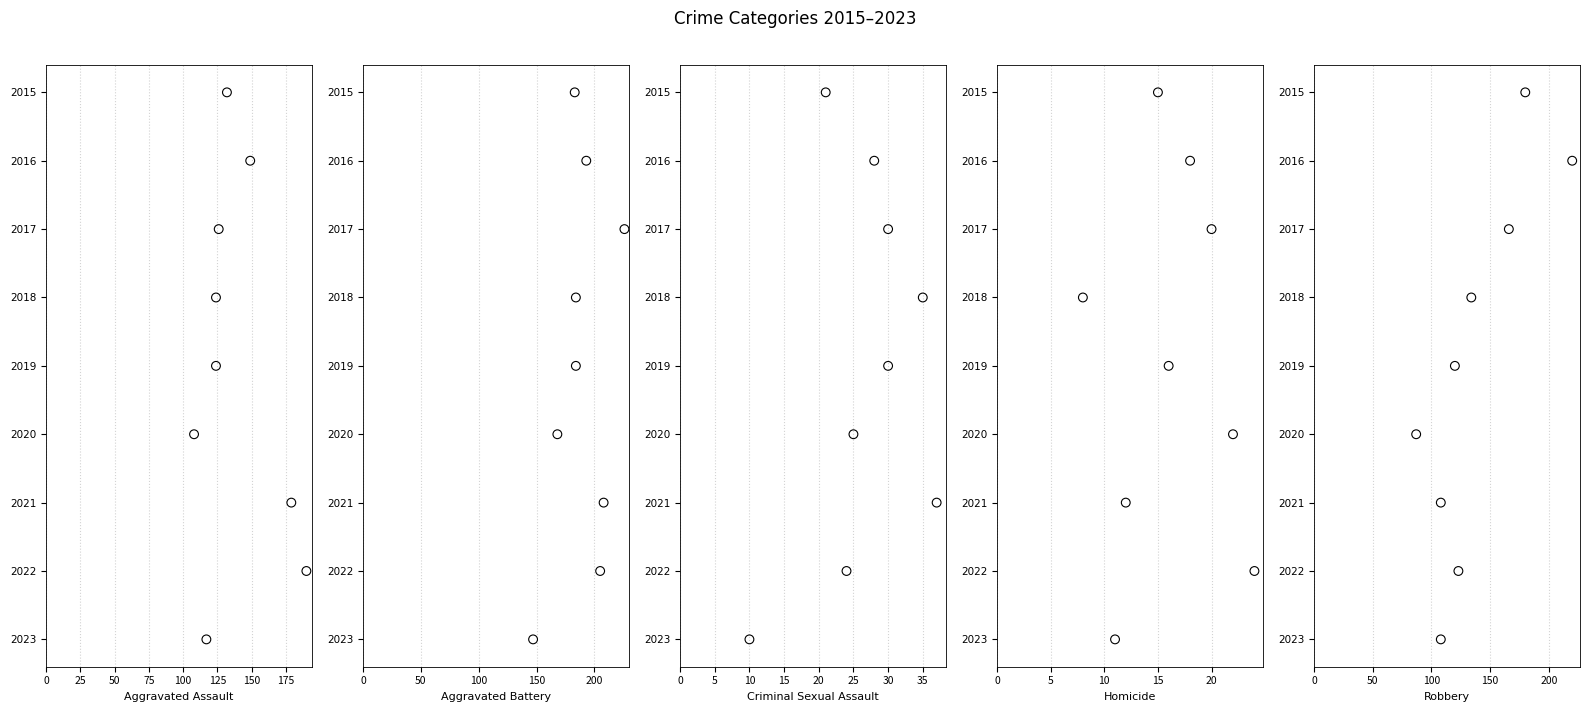

What are all the series names shown in the legend?

Aggravated Assault, Aggravated Battery, Criminal Sexual Assault, Homicide, Robbery